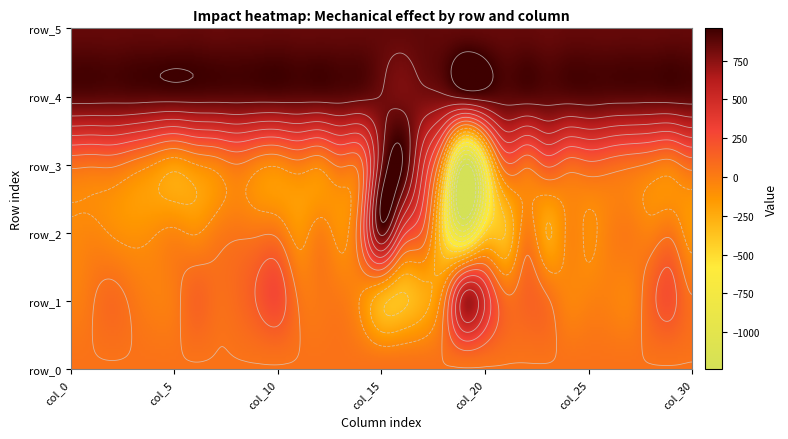

Count the number of data series in this chart.

6